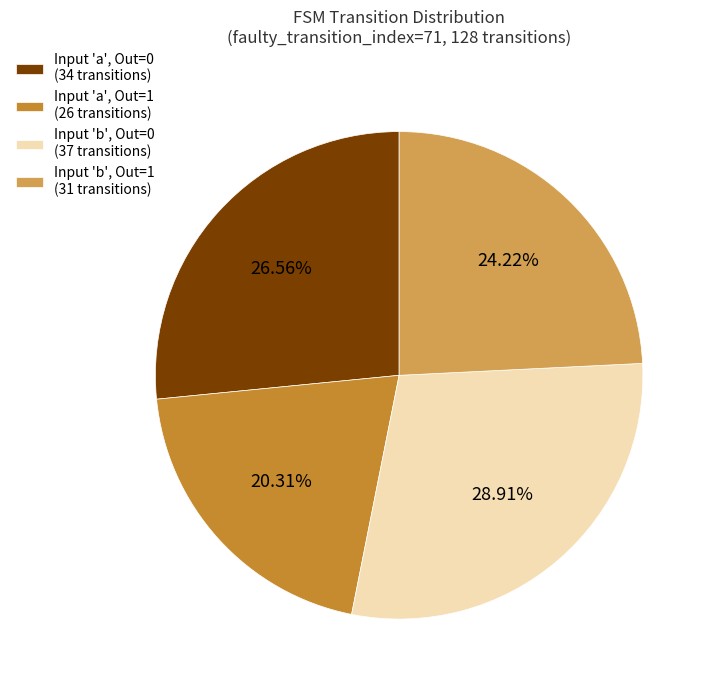

Does any single category account for the majority?

No